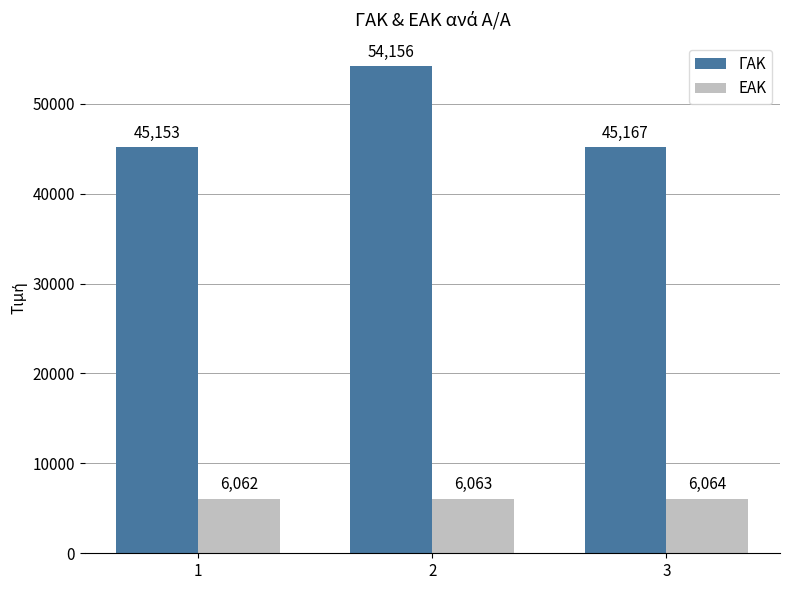

Where is ΓΑΚ nearest to the value 49654?

3